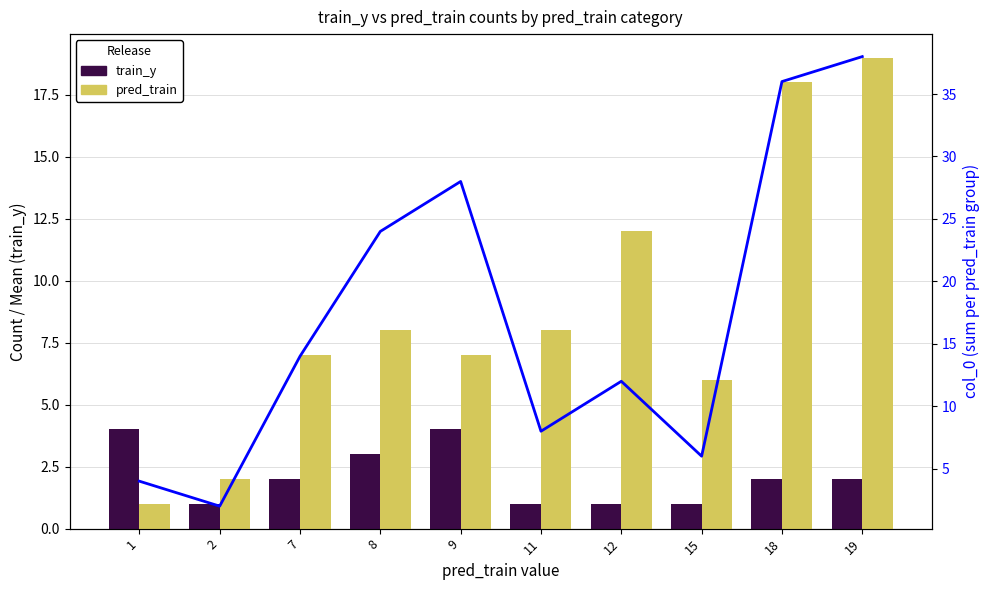

Is it true that pred_train equals 9 at 15?

False